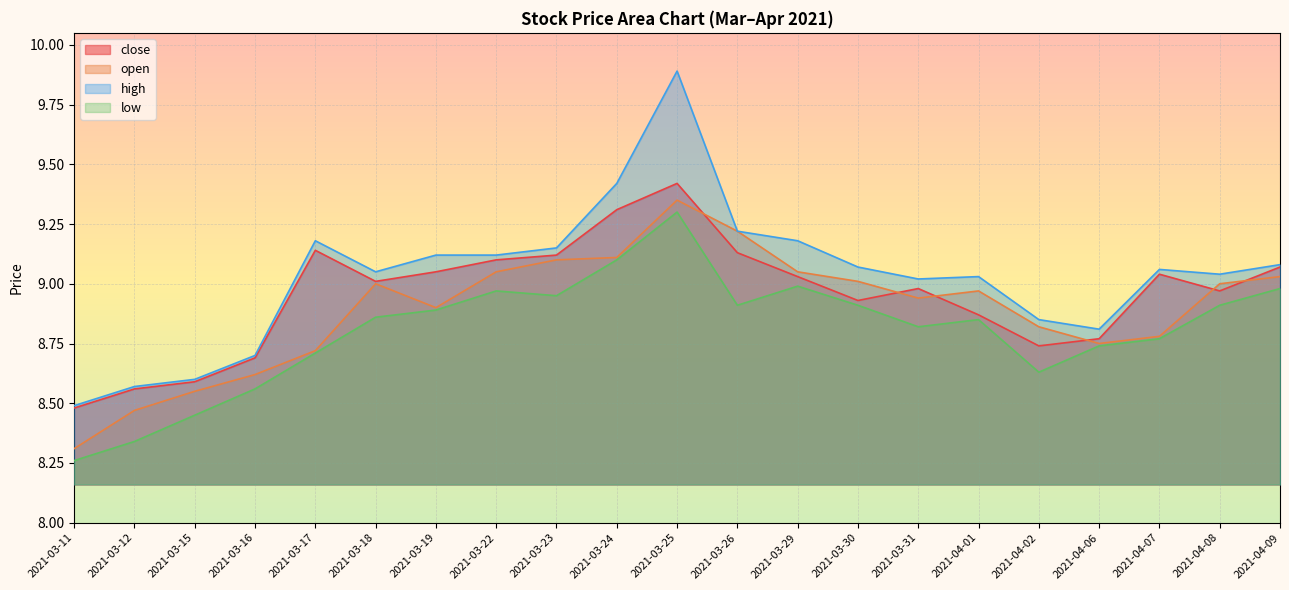

At which category does the chart reach its minimum across all series?

2021-03-11